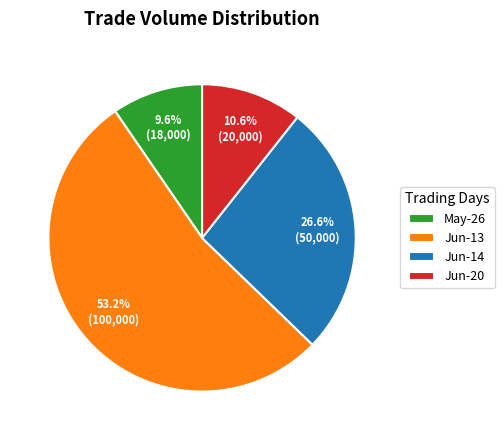

Which category has the biggest portion of the pie?

Jun-13